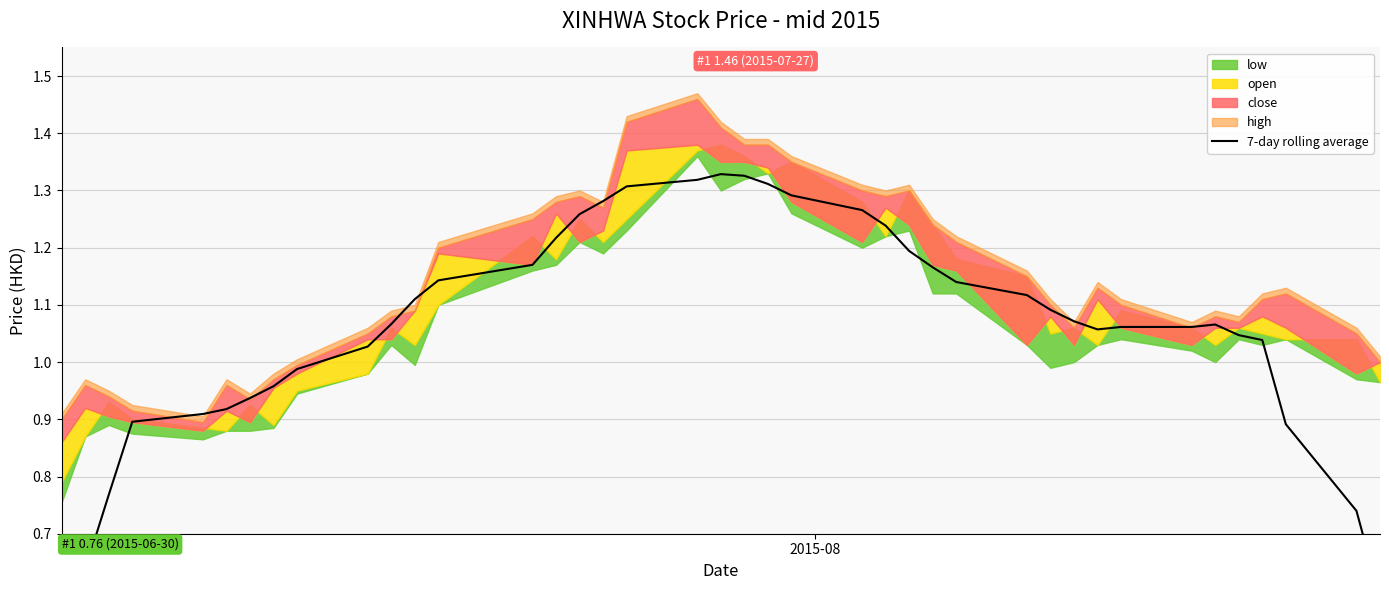

How many data points are above 1?

28